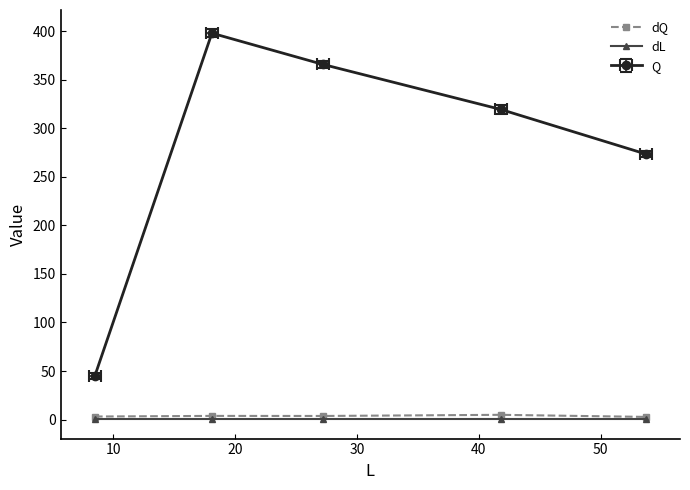

True or false: dQ and dL intersect in this chart.

False